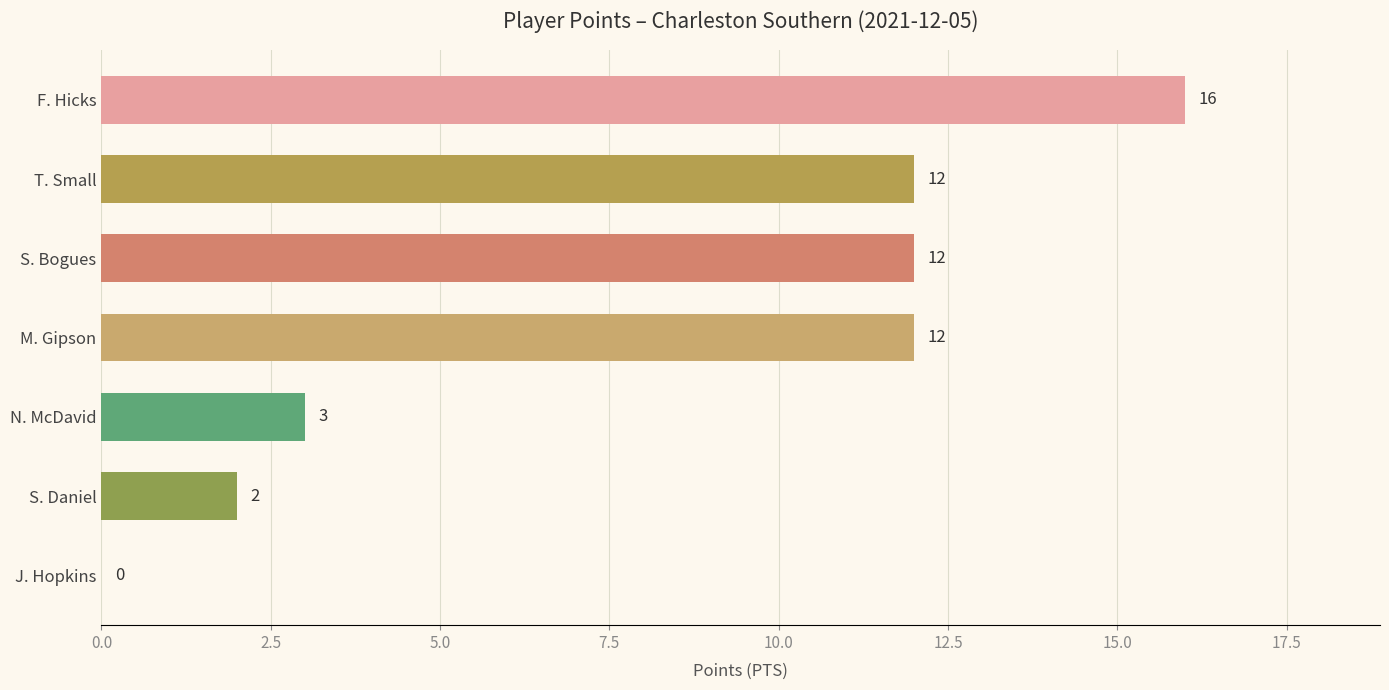

What is the sum of all values?

57